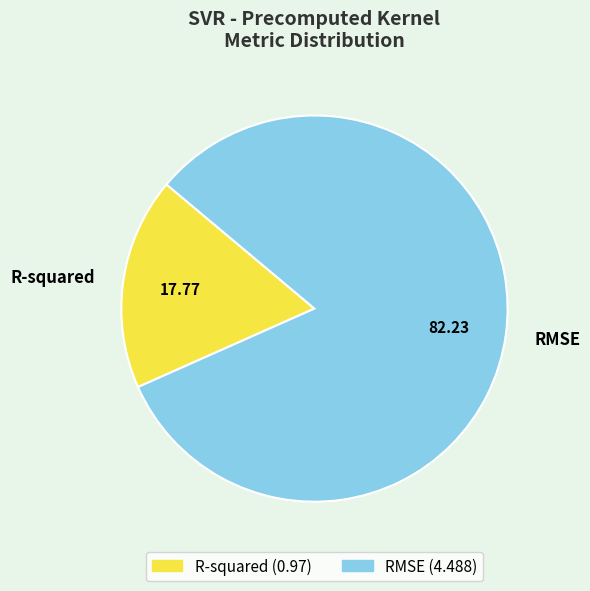

Do RMSE and R-squared together represent more than half of the pie?

Yes